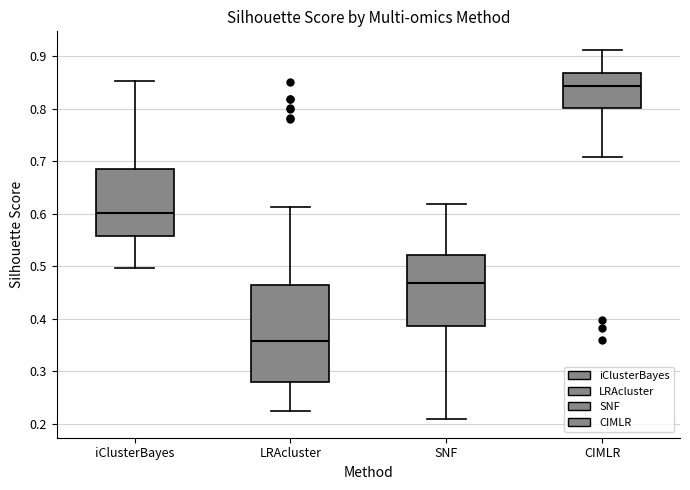

Where does the upper whisker of the box for SNF end on the y-axis? The values are not printed on the chart, so give them approximately, as read against the axis.

0.62